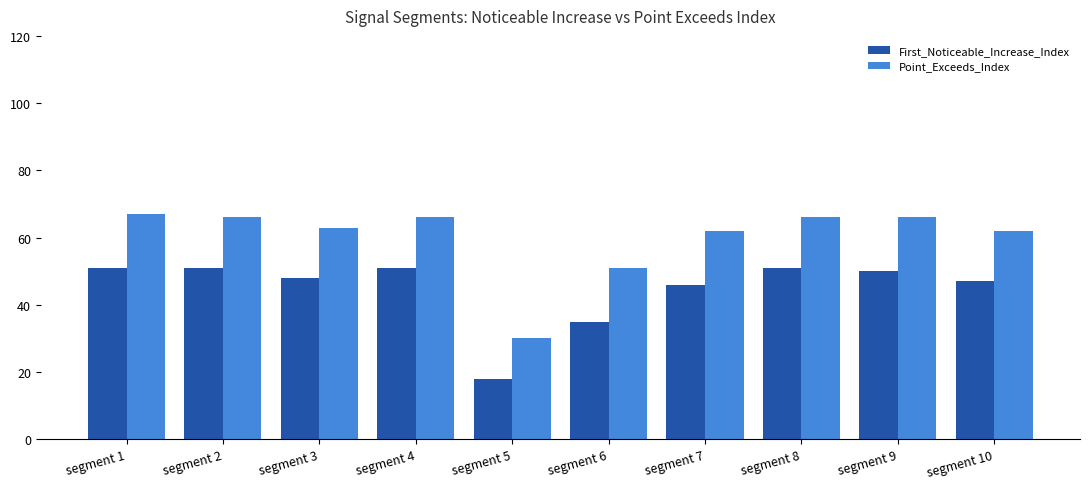

What is the value of the Point_Exceeds_Index bar at the 9th from the left?

66